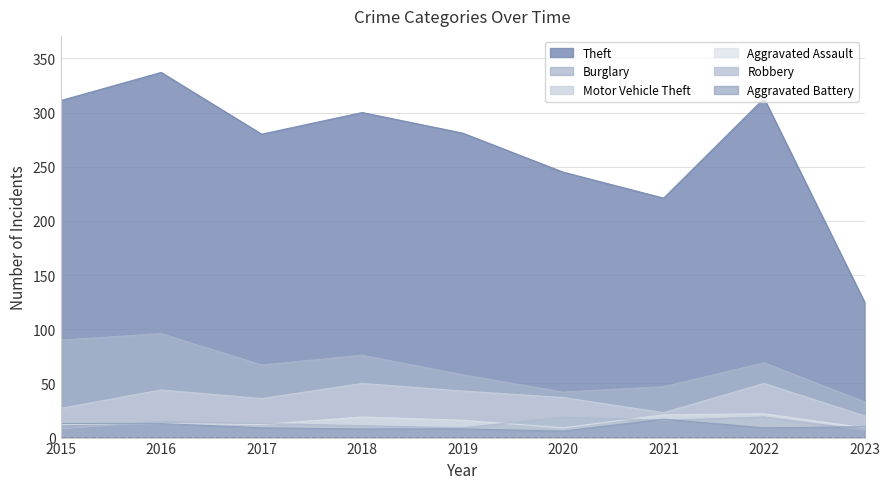

What is the minimum value shown in the chart?

6